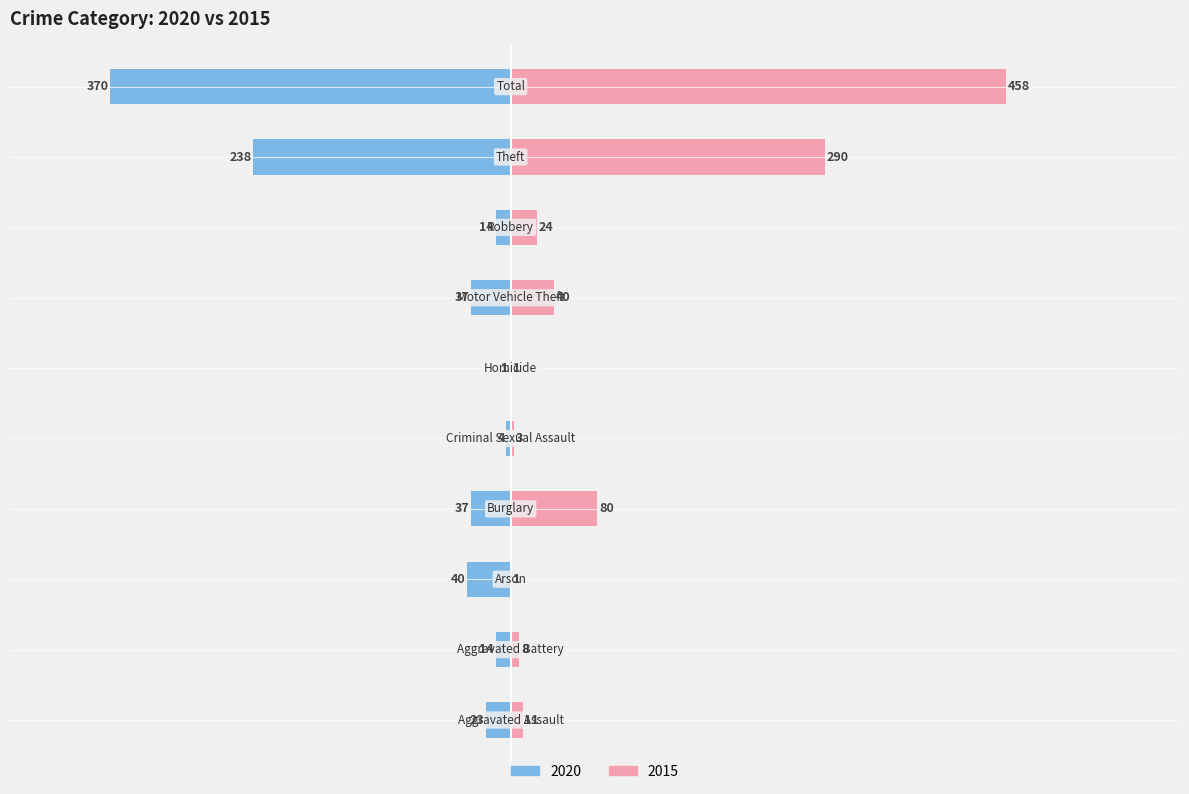

Reading left to right, list all the values displayed in this chart.

Left (2020): -23	-14	-40	-37	-4	-1	-37	-14	-238	-370
Right (2015): 11	8	1	80	3	1	40	24	290	458